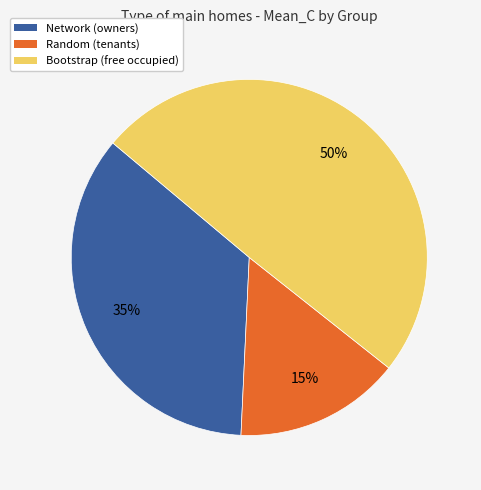

What is the largest slice in the pie chart?

Bootstrap